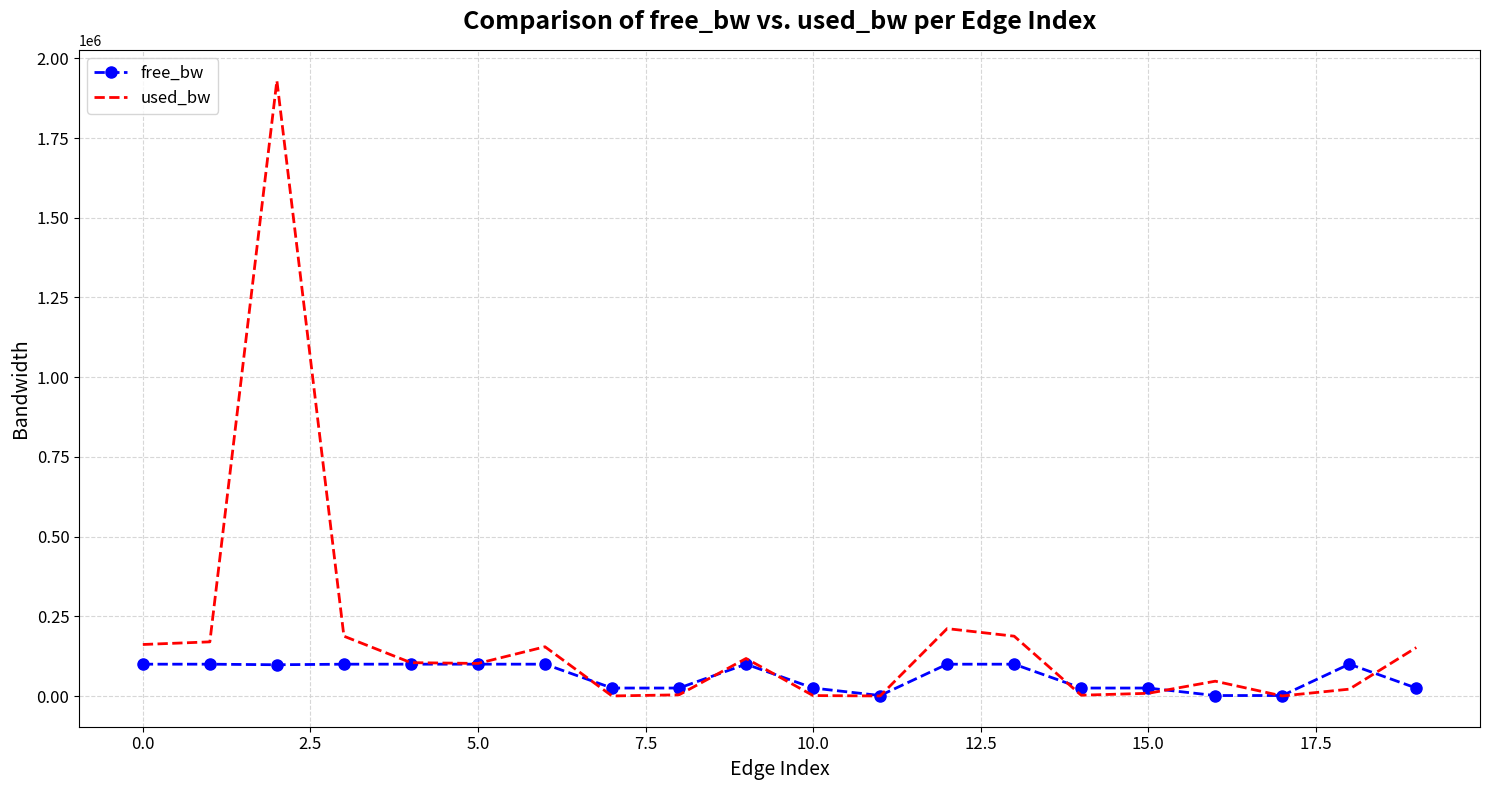

Which series has the largest total across all categories?

used_bw